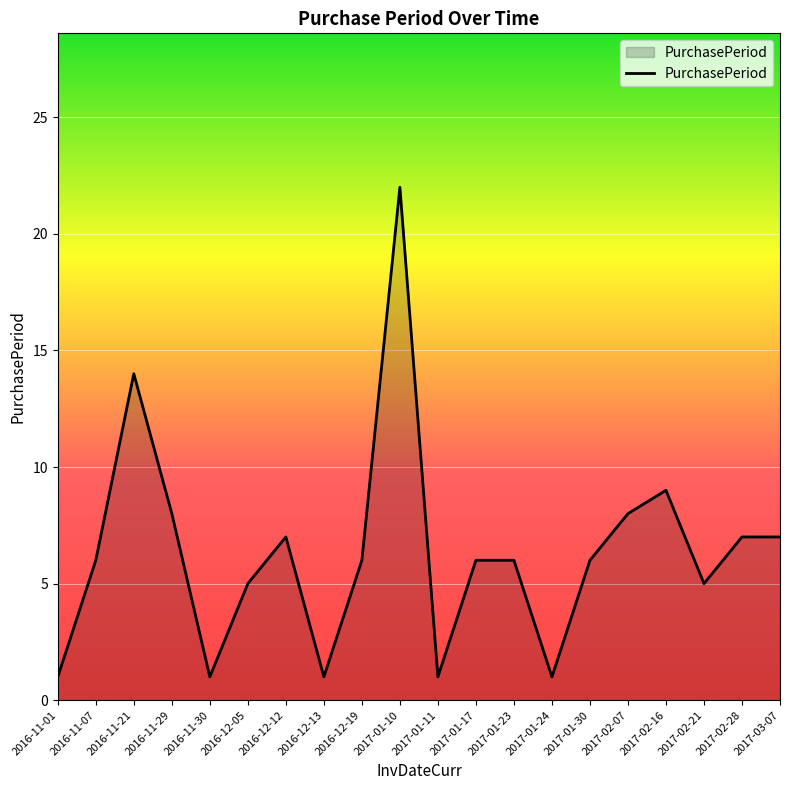

What is the change in value from 2017-02-07 to 2017-03-07?

-1